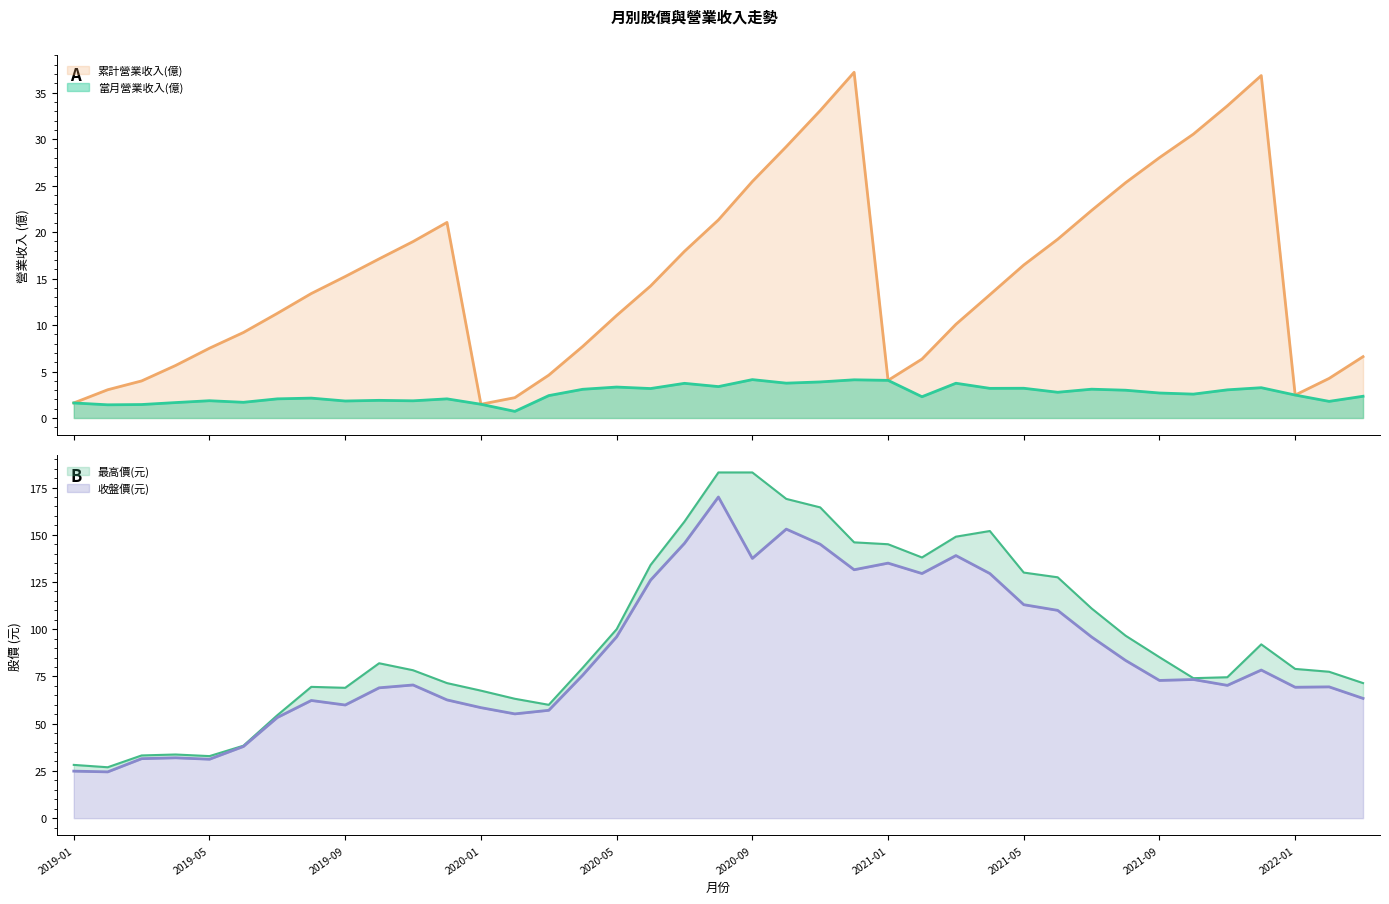

How many data points in 累計營業收入(億) are less than 13?

18